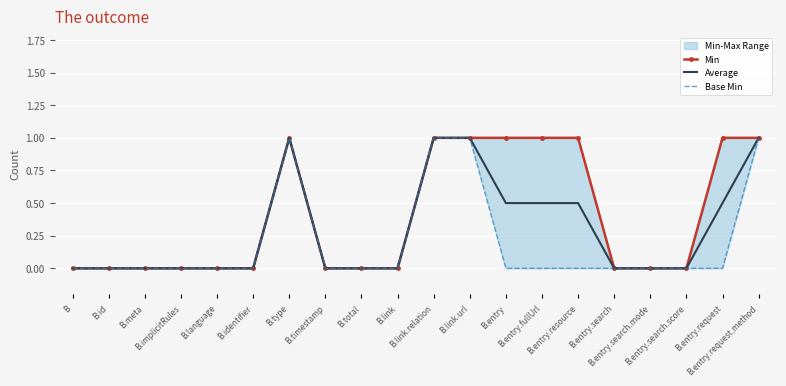

Is the value of Min at B.type greater than the value of Average at B.total?

Yes